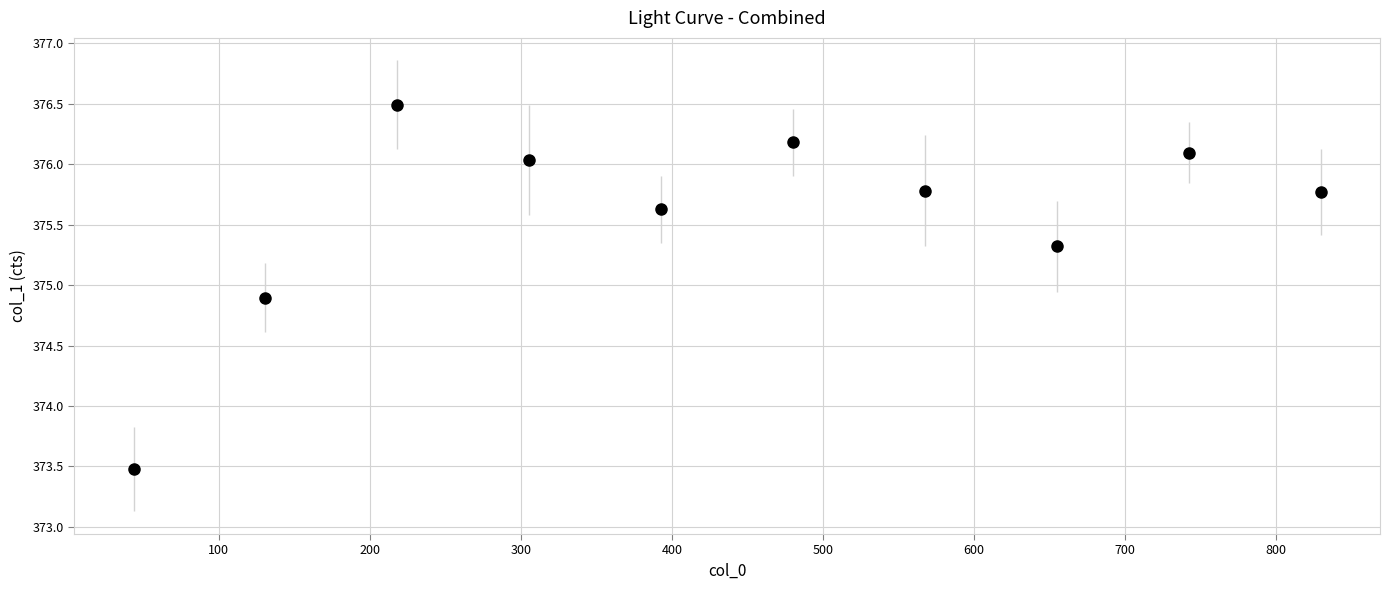

What Y value in the scatter plot is closest to 374?

373.5